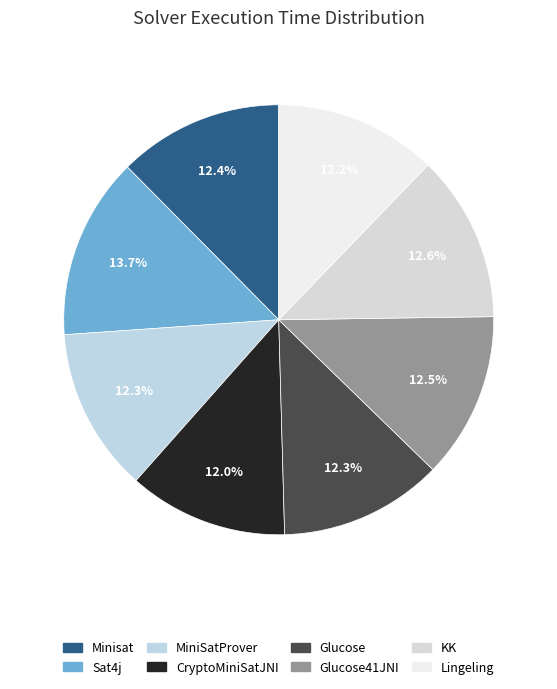

Is there a majority slice in this chart?

No